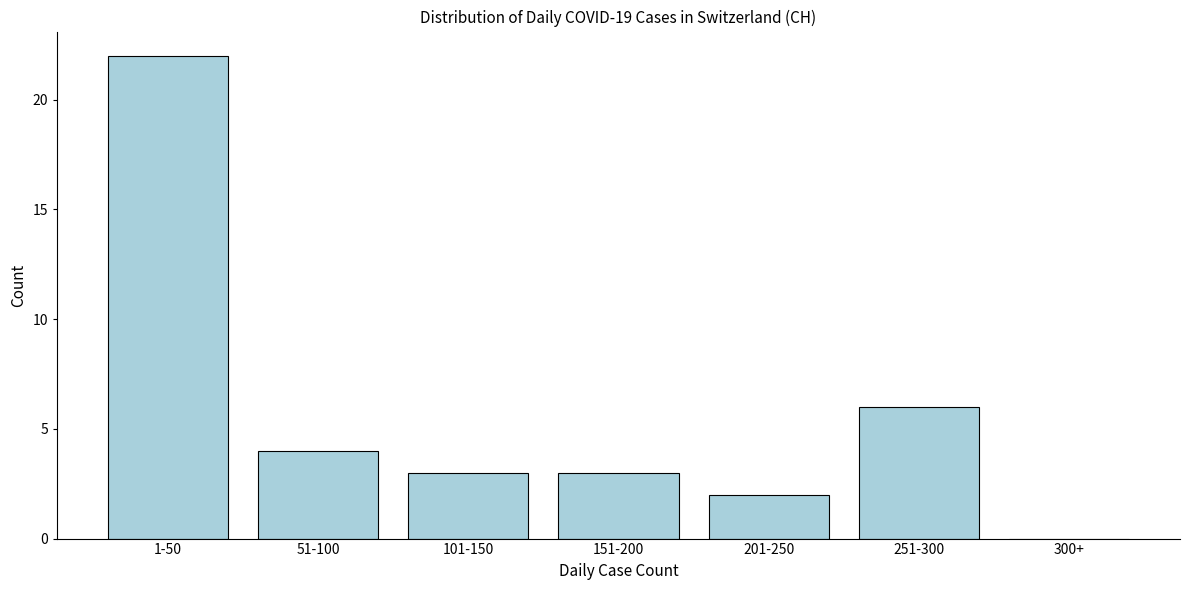

Reading left to right, what are all the values shown in this chart?

1-50=22	51-100=4	101-150=3	151-200=3	201-250=2	251-300=6	300+=0